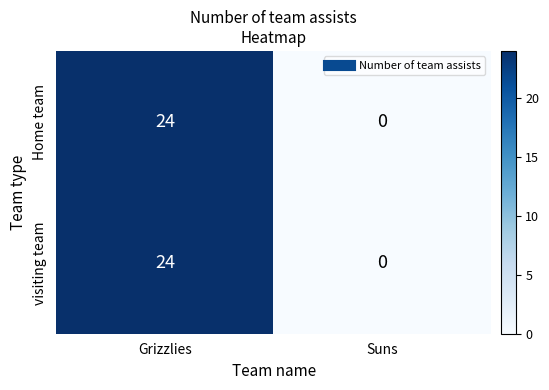

At which category is the sum across all series the highest?

Grizzlies